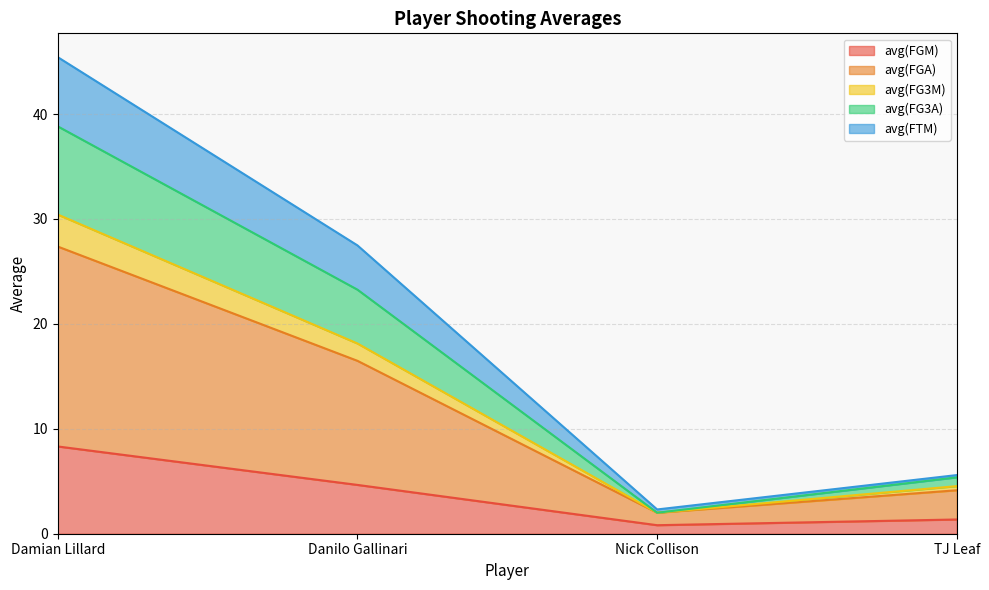

At which label does avg(FG3A) first exceed 23?

Damian Lillard